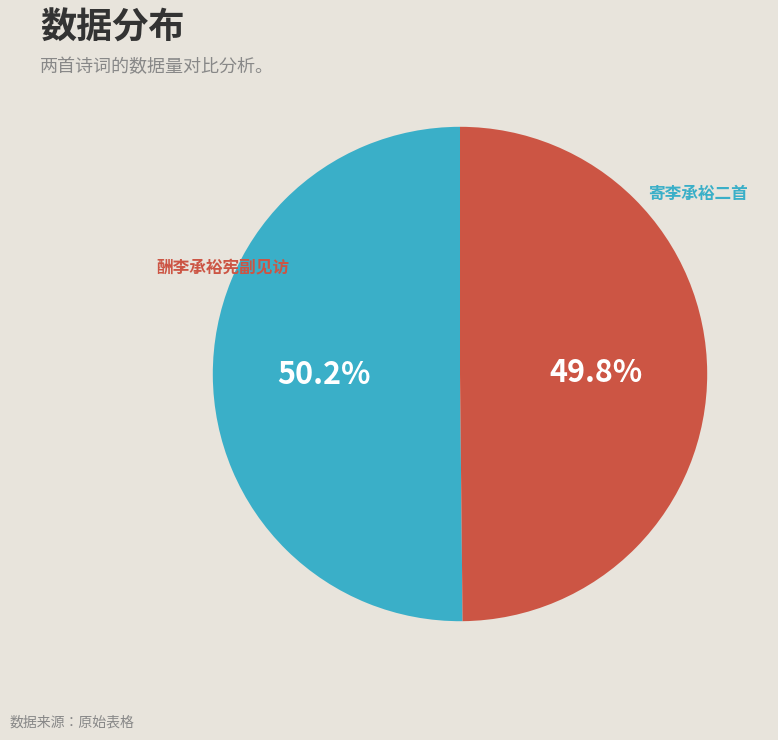

Is the sum of 寄李承裕二首 and 酬李承裕宪副见访 greater than half?

Yes